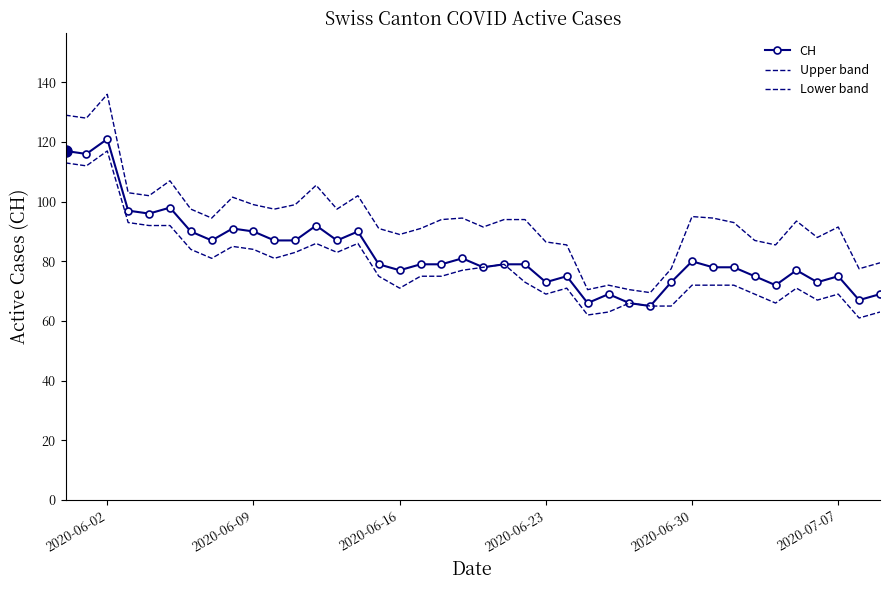

Reading right to left, transcribe all the data shown in this chart.

CH: 69.0	67.0	75.0	73.0	77.0	72.0	75.0	78.0	78.0	80.0	73.0	65.0	66.0	69.0	66.0	75.0	73.0	79.0	79.0	78.0	81.0	79.0	79.0	77.0	79.0	90.0	87.0	92.0	87.0	87.0	90.0	91.0	87.0	90.0	98.0	96.0	97.0	121.0	116.0	117.0
Upper band: 79.5	77.5	91.5	88.0	93.5	85.5	87.0	93.0	94.5	95.0	77.5	69.5	70.5	72.0	70.5	85.5	86.5	94.0	94.0	91.5	94.5	94.0	91.0	89.0	91.0	102.0	97.5	105.5	99.0	97.5	99.0	101.5	94.5	97.5	107.0	102.0	103.0	136.0	128.0	129.0
Lower band: 63.0	61.0	69.0	67.0	71.0	66.0	69.0	72.0	72.0	72.0	65.0	65.0	66.0	63.0	62.0	71.0	69.0	73.0	79.0	78.0	77.0	75.0	75.0	71.0	75.0	86.0	83.0	86.0	83.0	81.0	84.0	85.0	81.0	84.0	92.0	92.0	93.0	117.0	112.0	113.0